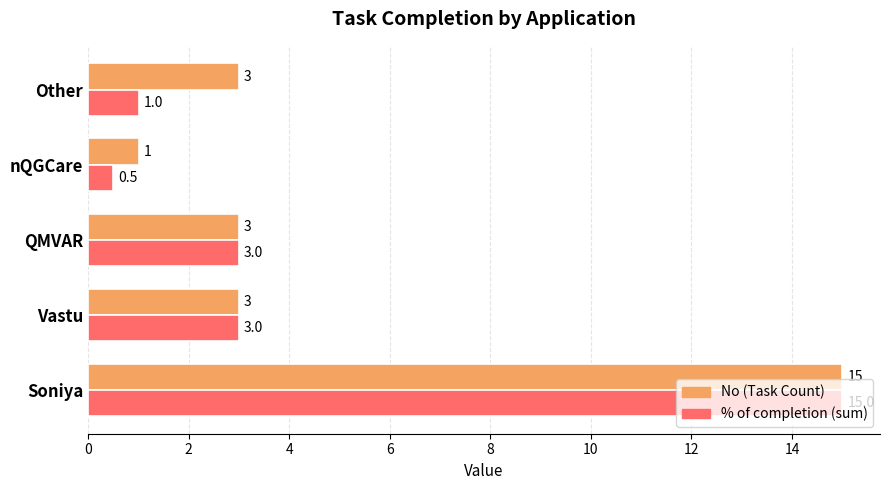

True or false: No (Task Count) has a value of 4.0 at Other.

False